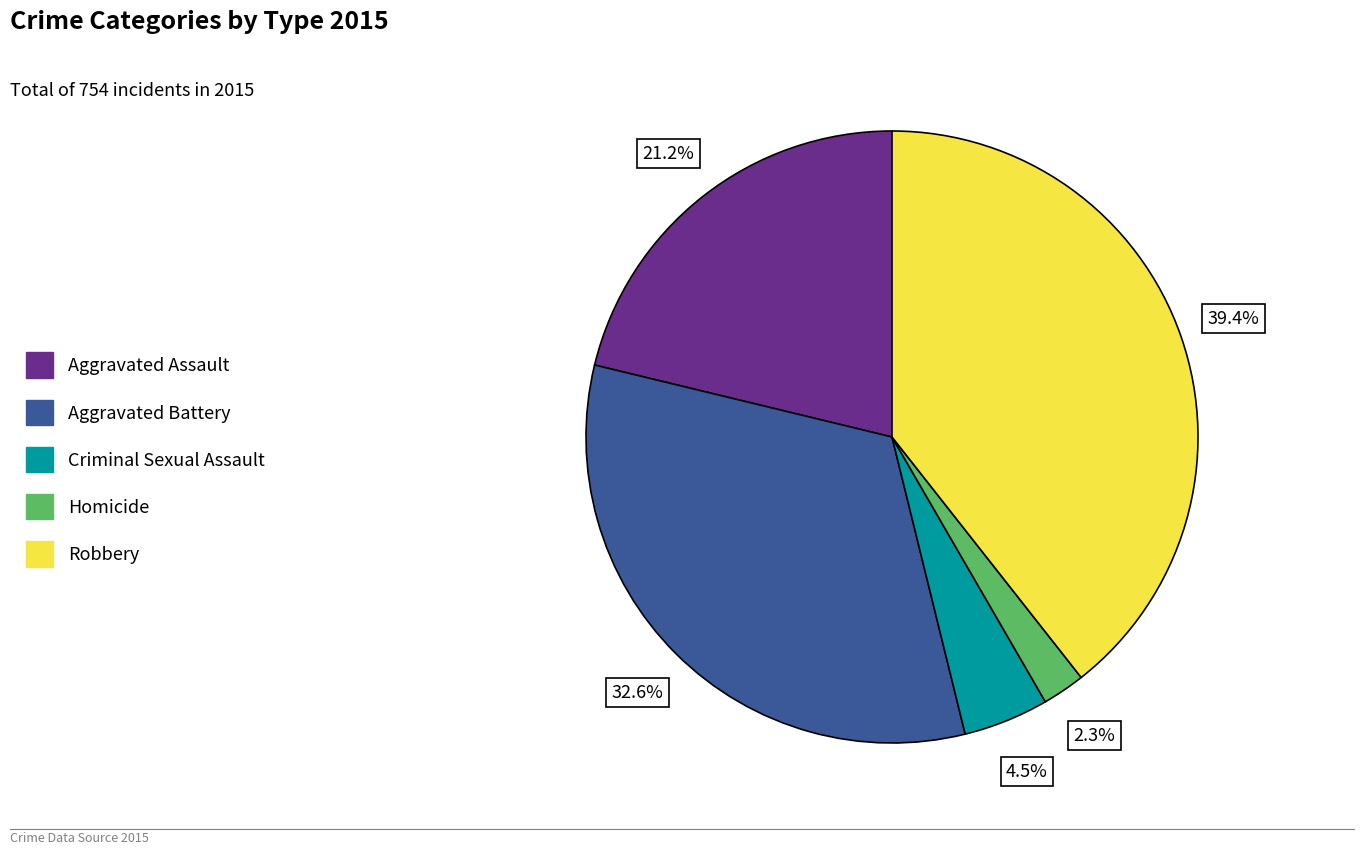

What percentage is the Robbery slice, to the nearest percent?

39%